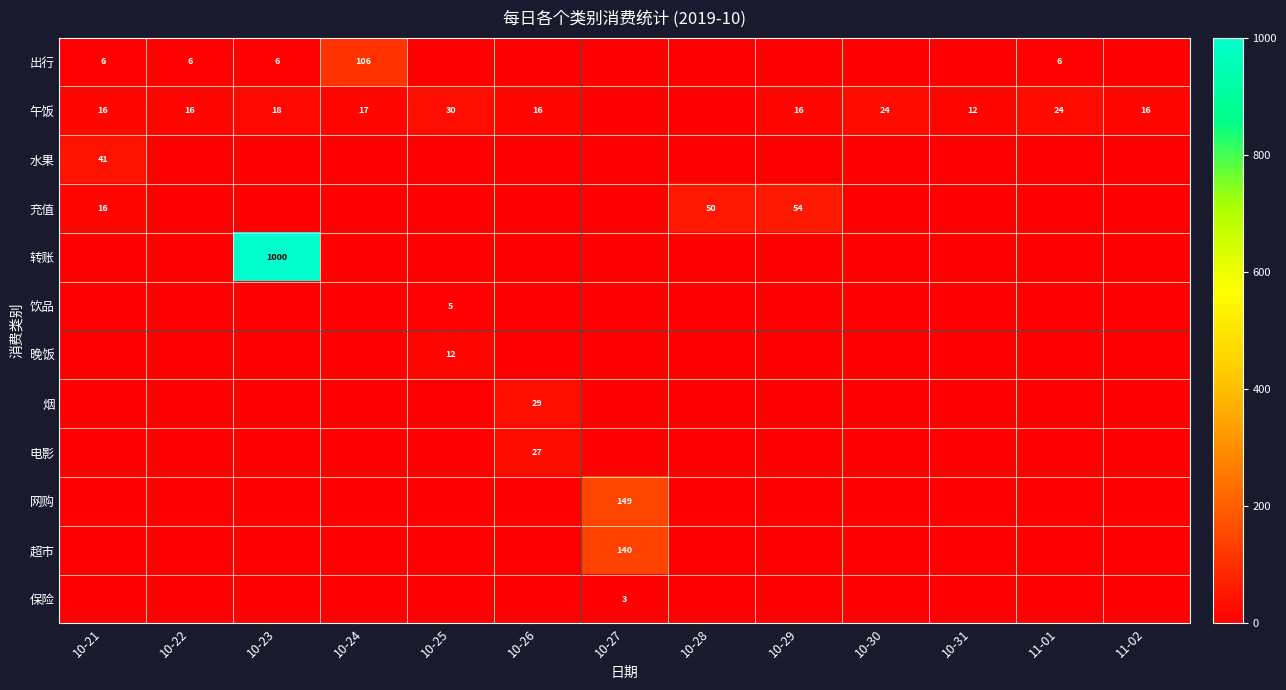

Is the value of 保险 at 11-01 greater than the value of 出行 at 10-26?

No